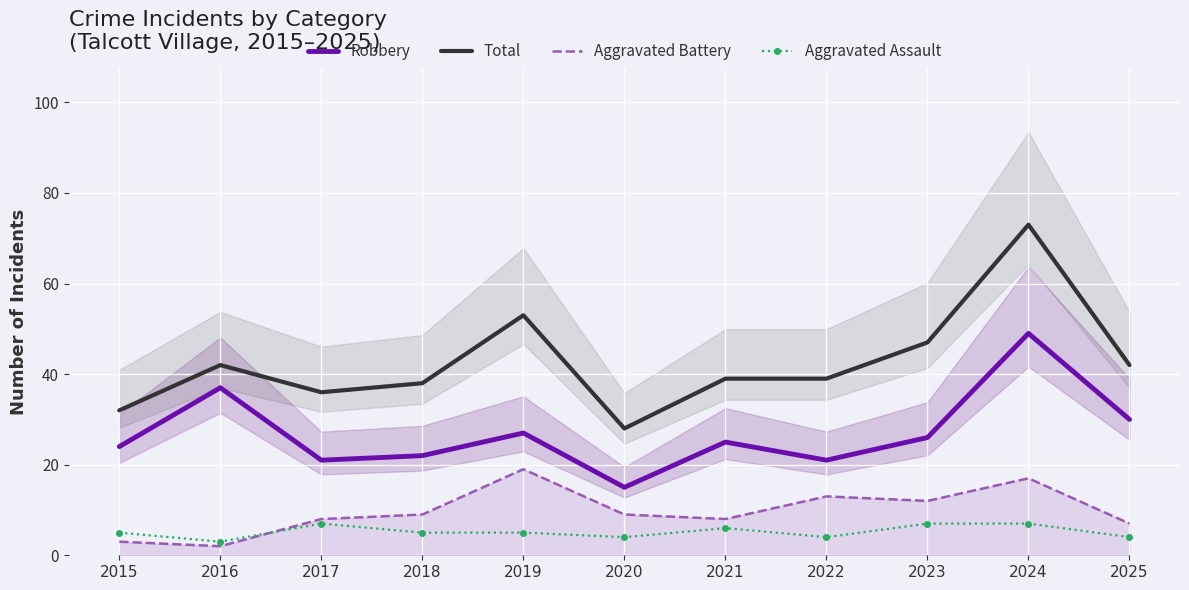

True or false: Aggravated Assault has more than 2 interior local peaks.

False